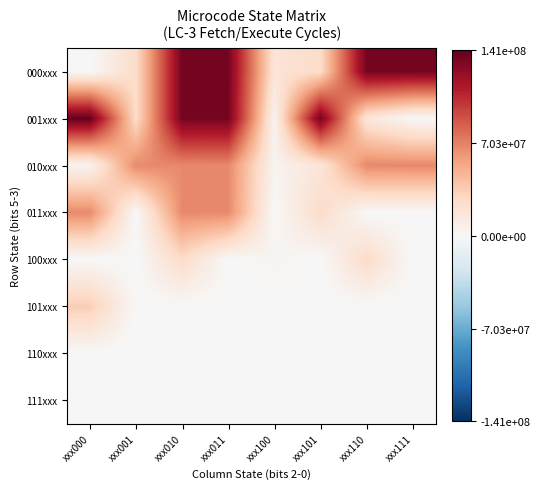

What is the spread (max minus min) of values at xxx111?

134507543.0